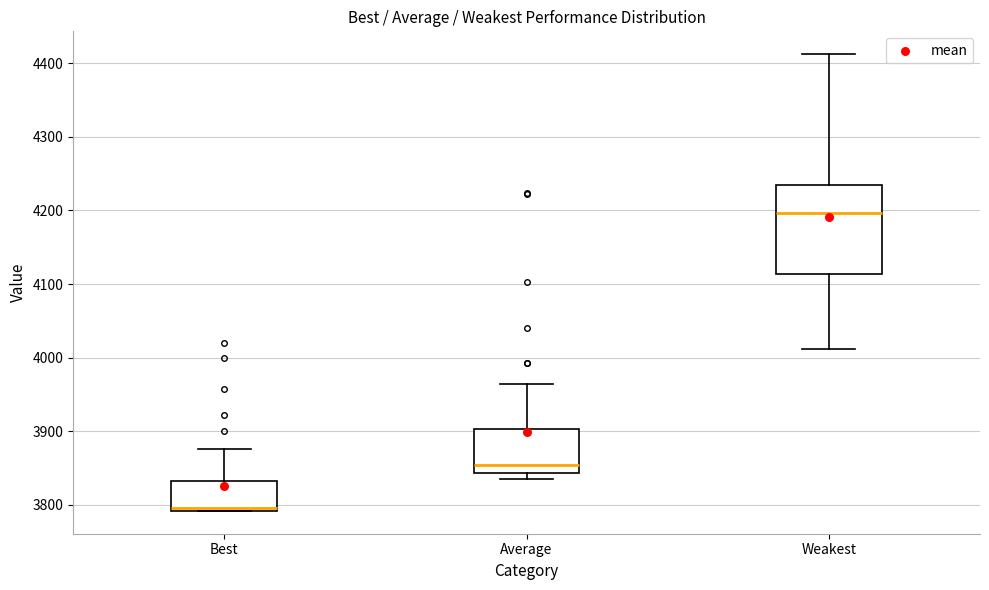

Reading left to right, read every box against the y-axis: the position of its median line, the range the box covers, and the ends of its whiskers. The values are not printed on the chart, so give them approximately, as read against the axis.

Best: median 3800, box 3790 to 3830, whiskers 3790 to 3880
Average: median 3850, box 3840 to 3900, whiskers 3840 (just below the box's lower edge) to 3960
Weakest: median 4200, box 4110 to 4240, whiskers 4010 to 4410